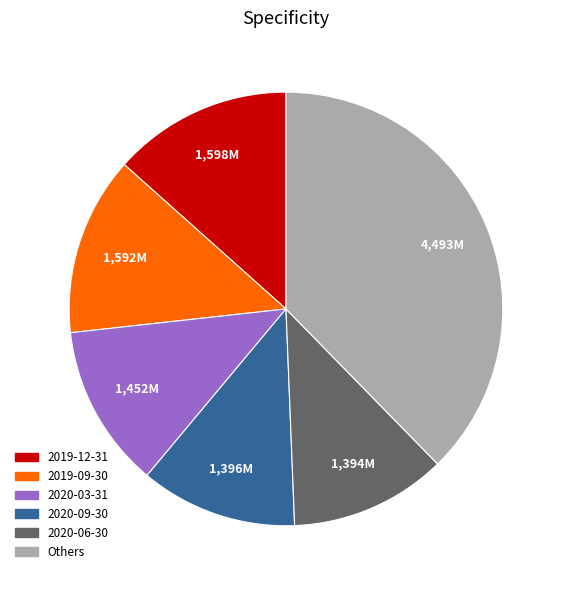

Is there any slice that represents more than half of the pie?

No